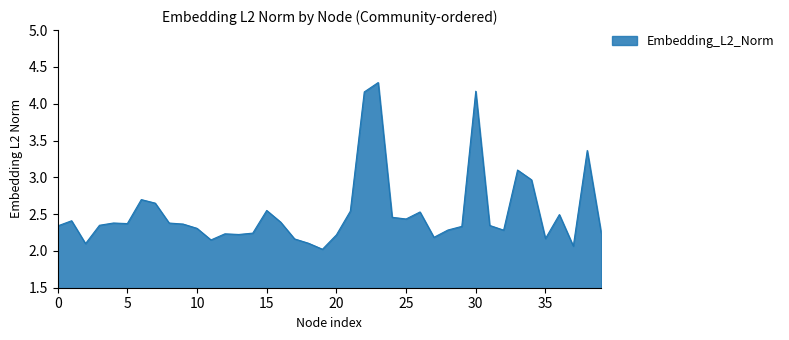

What is the maximum value shown in the chart?

4.3